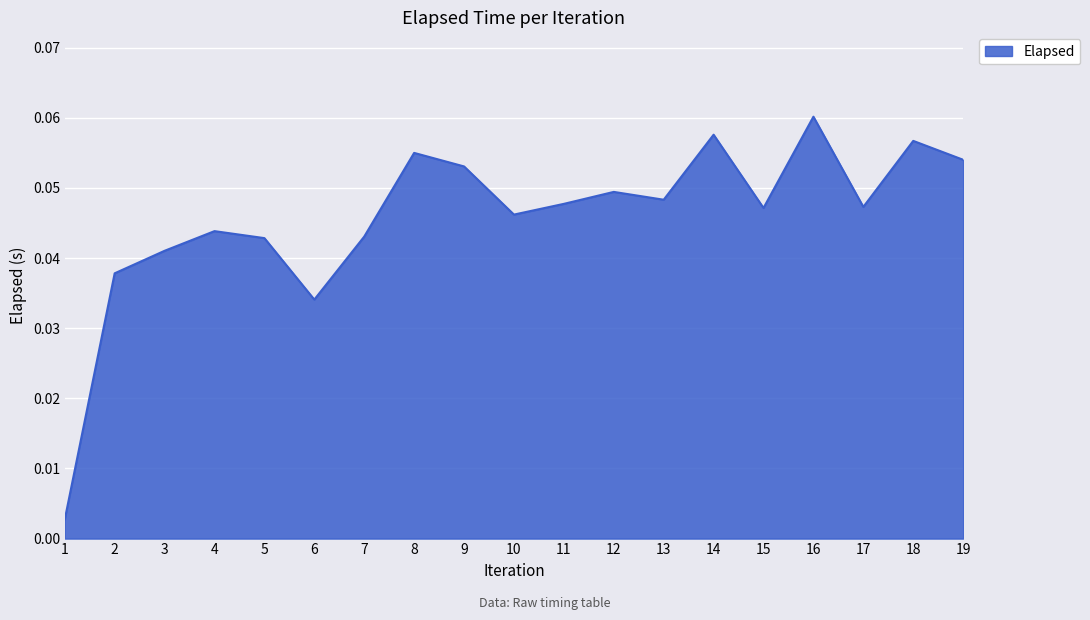

How many lines are shown in the chart?

1